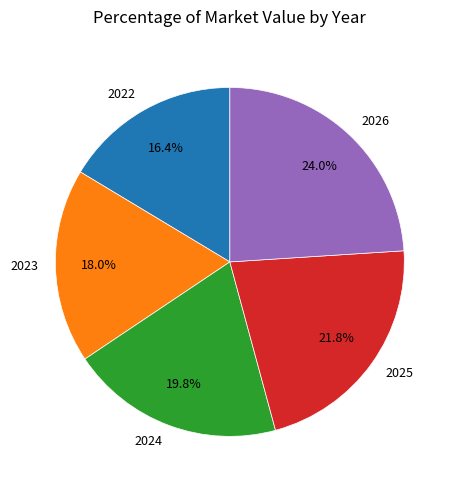

Which category has the biggest portion of the pie?

2026